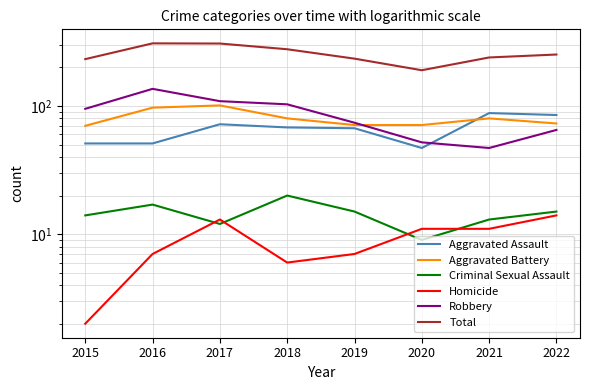

What are all the series names shown in the legend?

Aggravated Assault, Aggravated Battery, Criminal Sexual Assault, Homicide, Robbery, Total